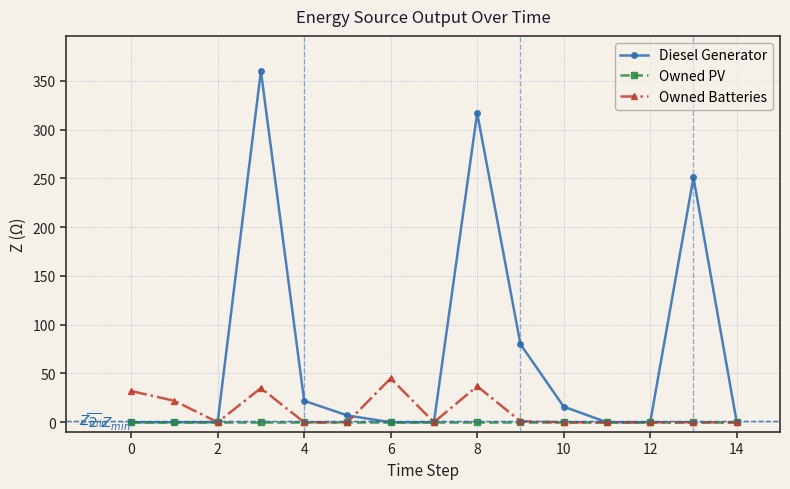

Which series has the largest range (max minus min)?

Diesel Generator